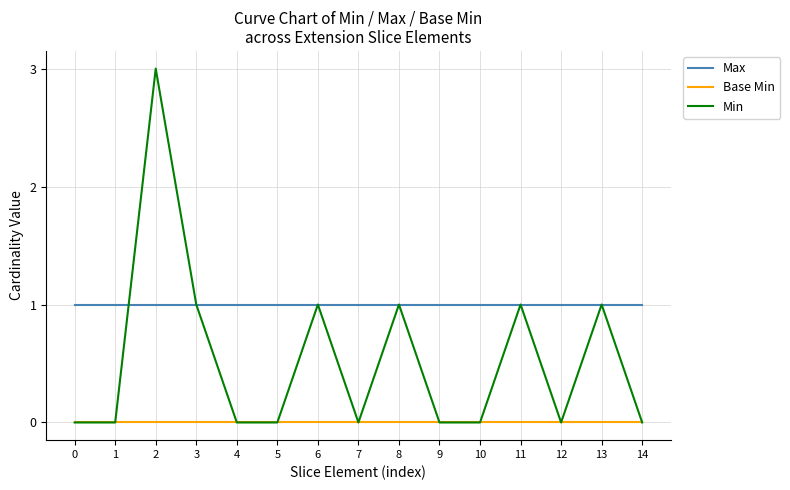

List the series in order of their overall mean, lowest first.

Base Min, Min, Max